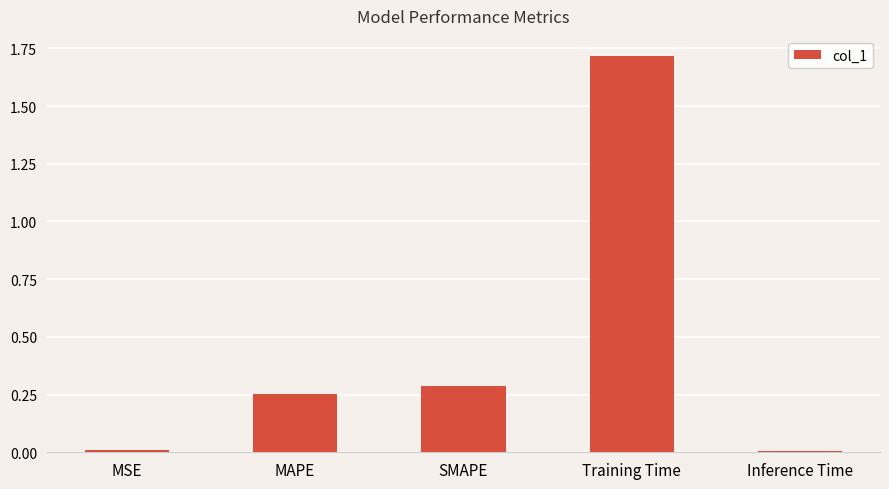

True or false: the data shows 2.9 at Training Time.

False